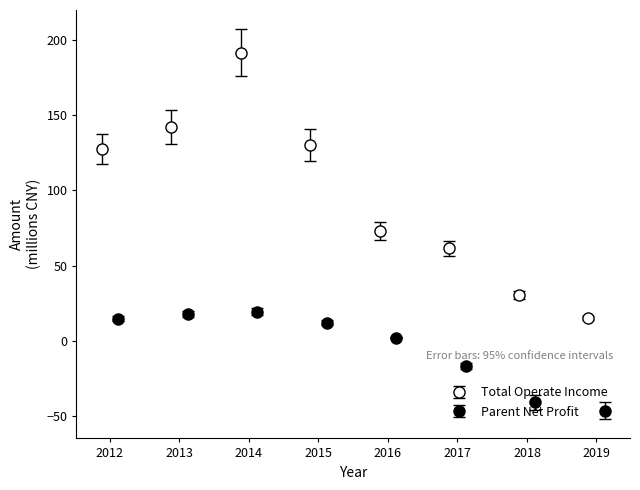

What is the sum of all TOTAL_OPERATE_INCOME values?

772.3